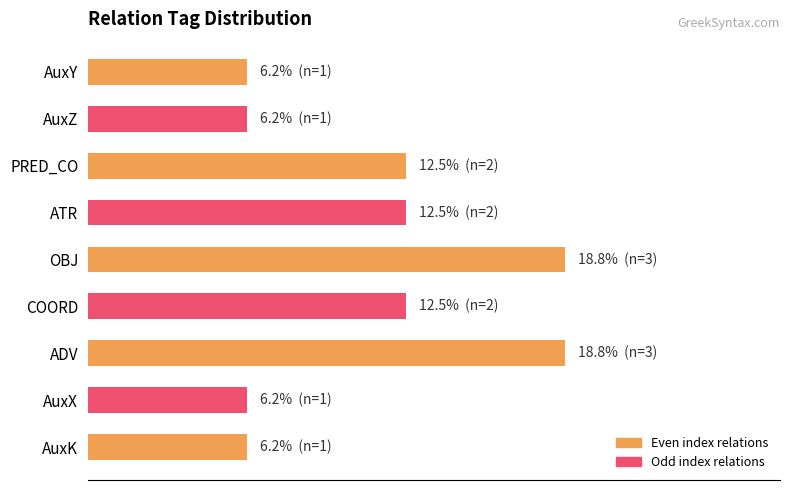

Does the chart contain any negative values?

No